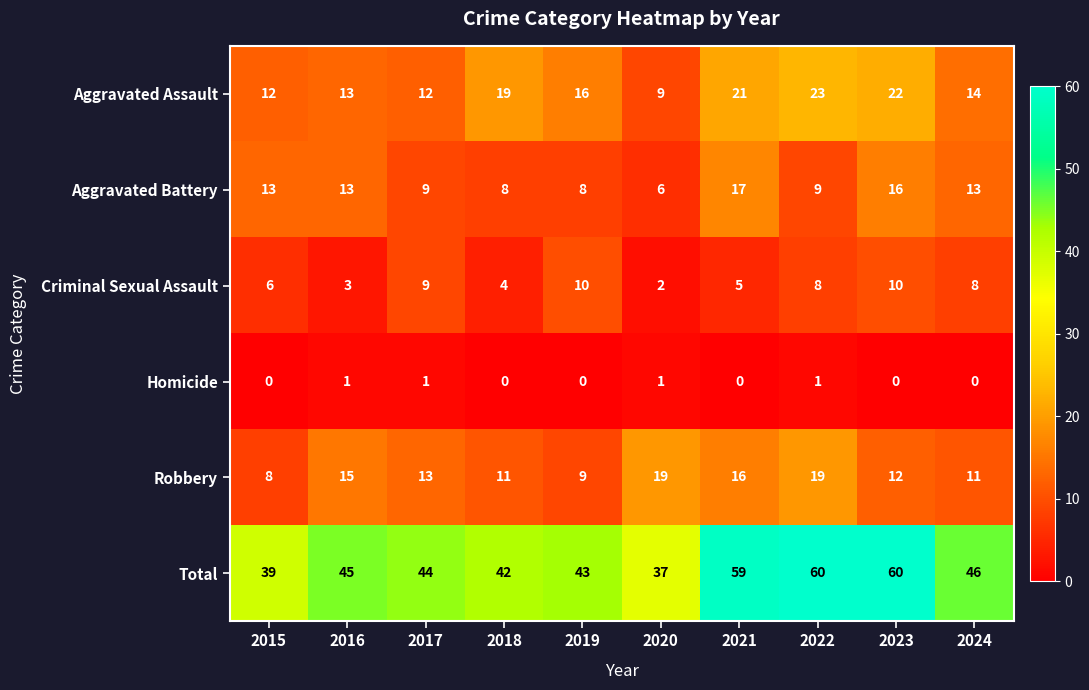

Count the number of categories in the chart.

10